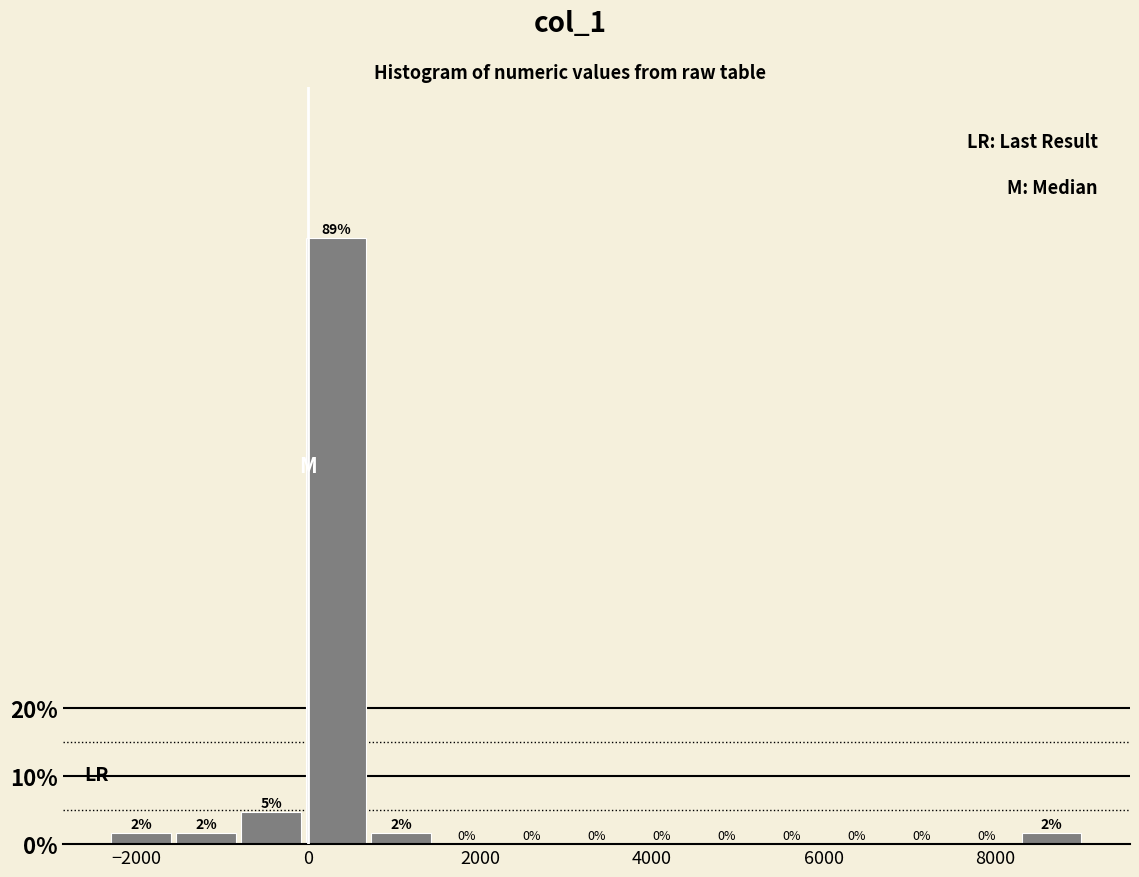

Around what value on the x-axis is the tallest bar? Give the approximate position of its centre, as read against the axis.

400